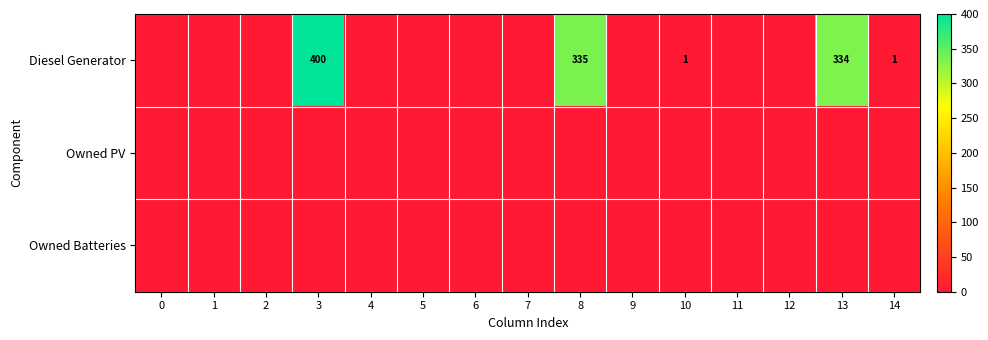

What is the difference between the highest and lowest values at 14?

1